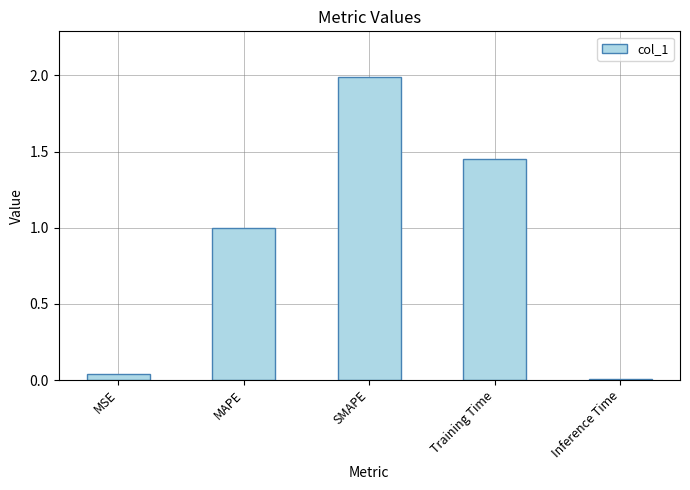

What is the difference between the values at Training Time and Inference Time?

1.4